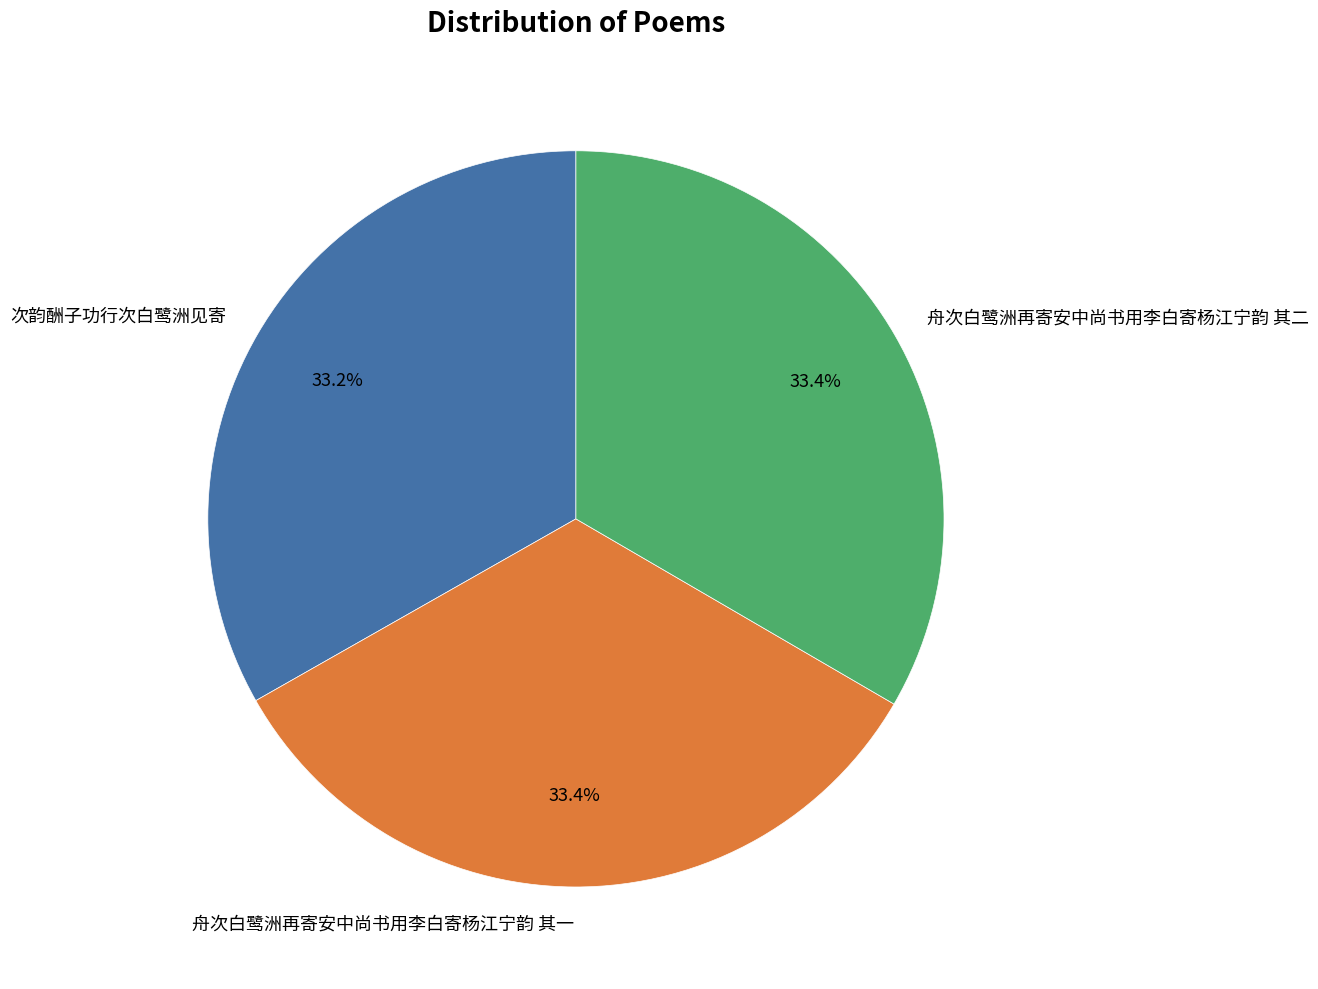

Is there a majority slice in this chart?

No